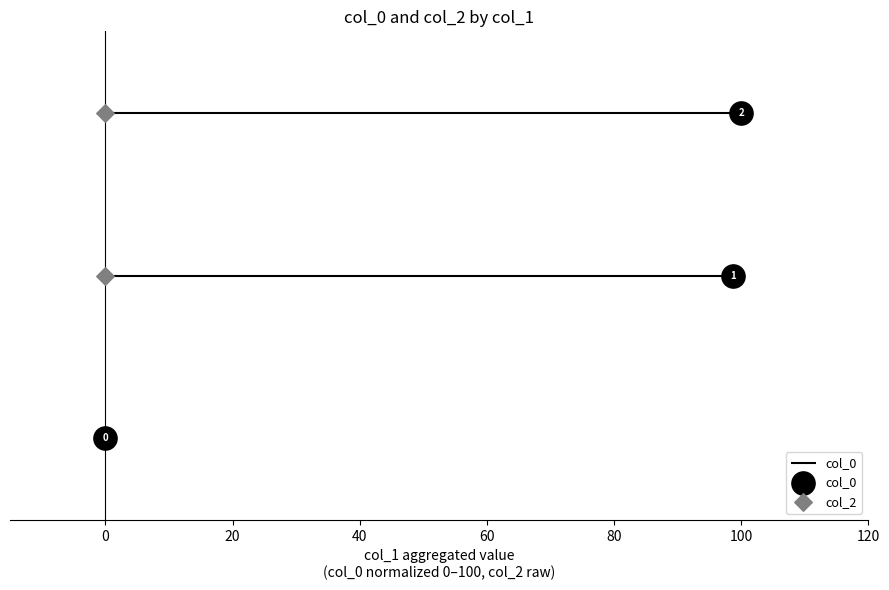

Which series reaches the minimum Y coordinate?

col_0